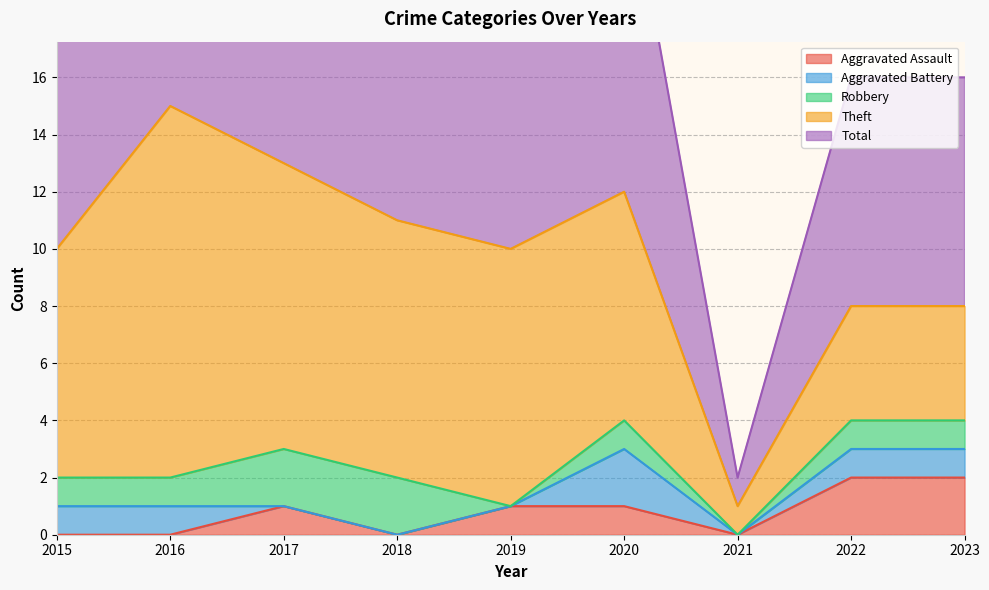

What is the sum of all Robbery values?

9